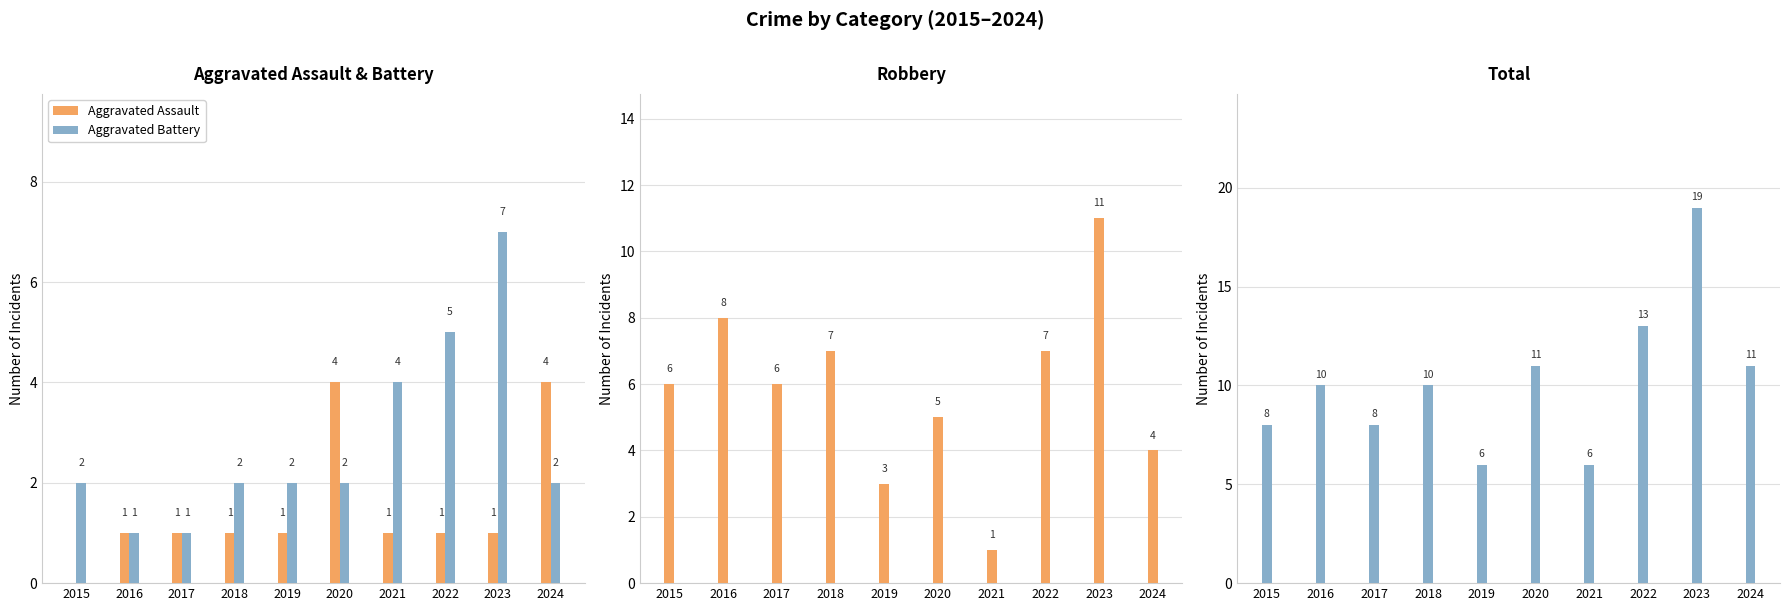

What value does the Robbery series have at 2018, to the nearest 5?

5